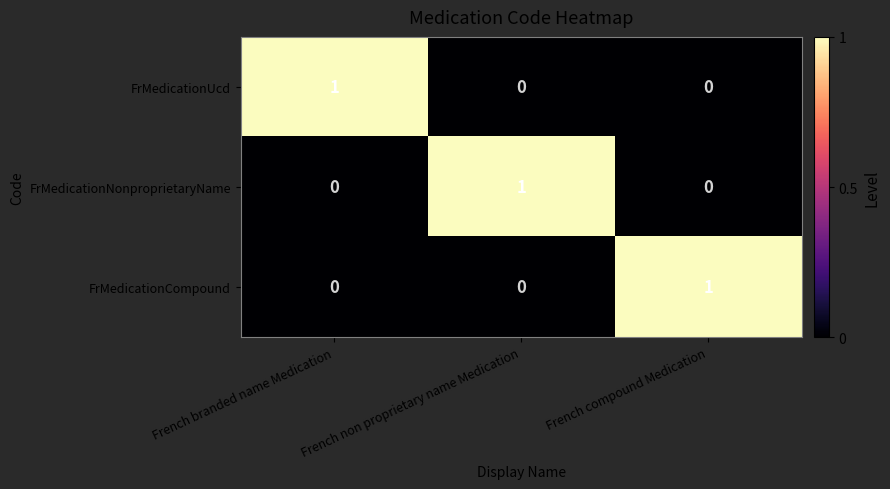

Is it true that FrMedicationCompound equals 0 at French compound Medication?

False